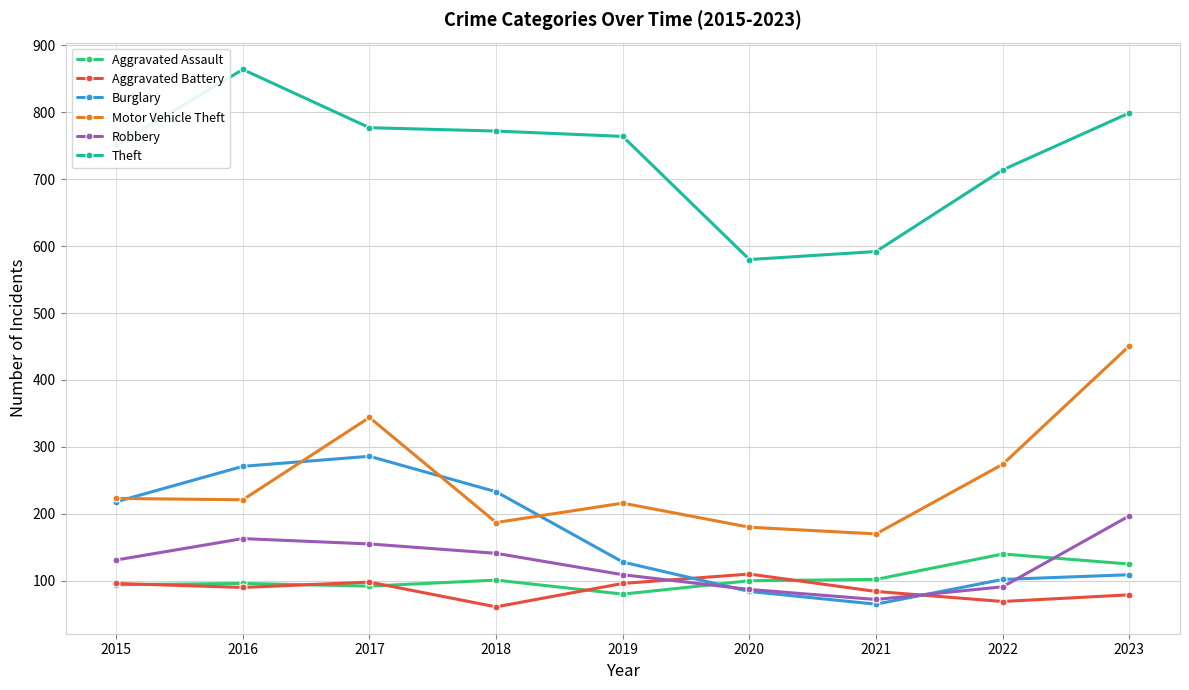

What is the sum of all Theft values?

6613